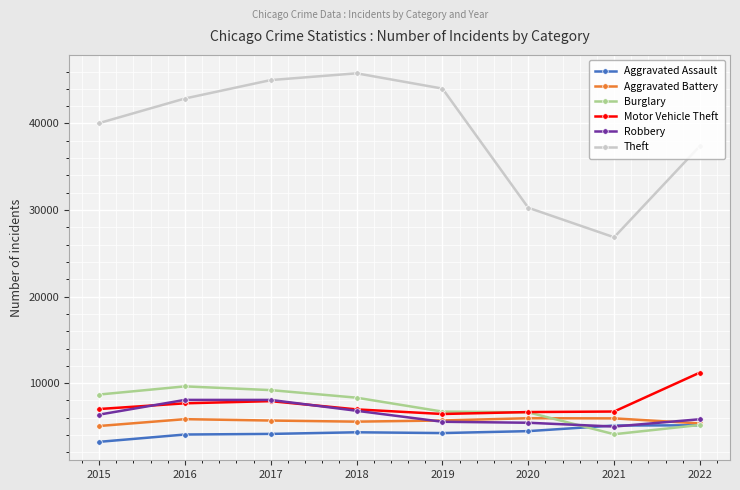

What is the value of the Robbery point at the 5th from the left?

5540